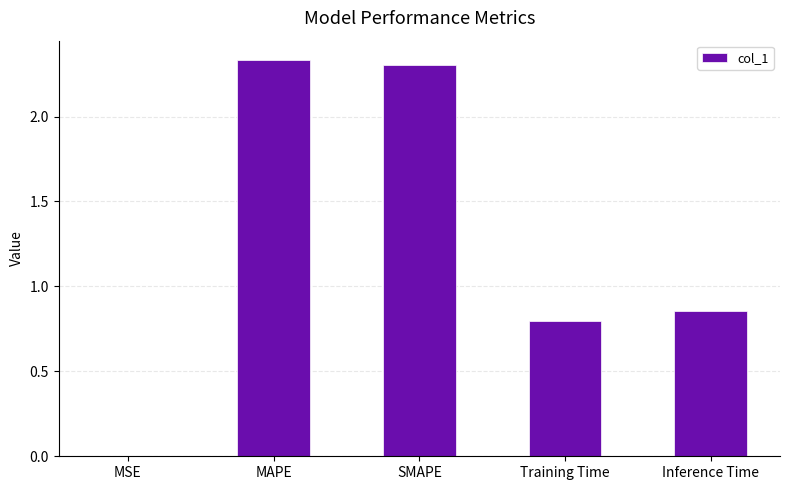

How many series are shown in this chart?

1